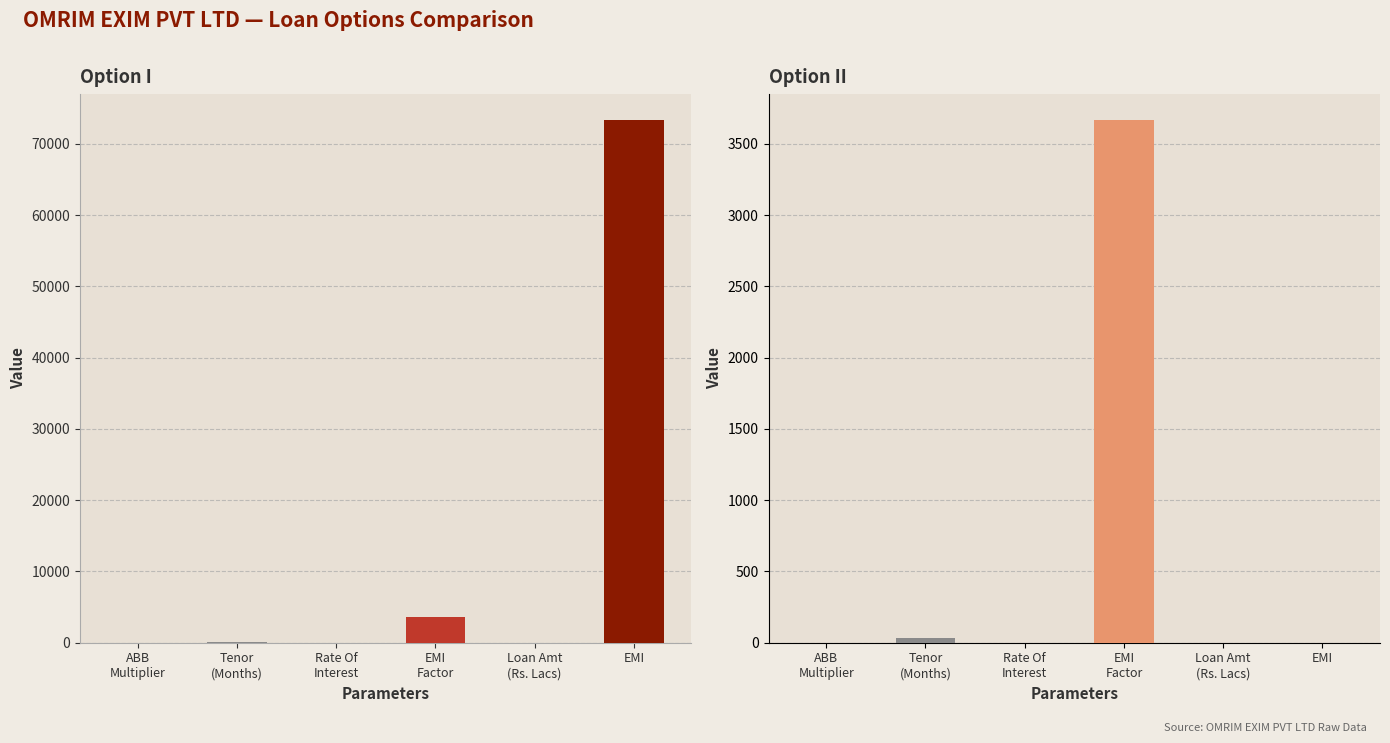

The value of Option II at EMI is 0.0. True or false?

True